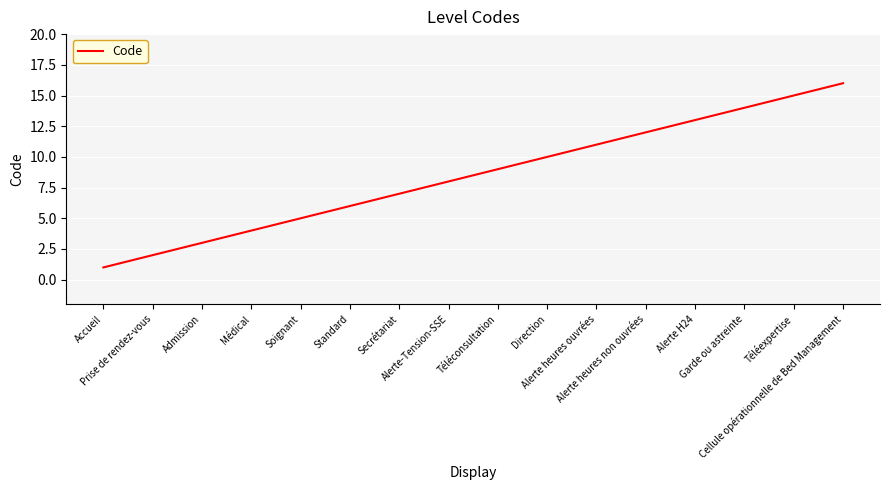

What is the difference between the maximum and minimum values?

15